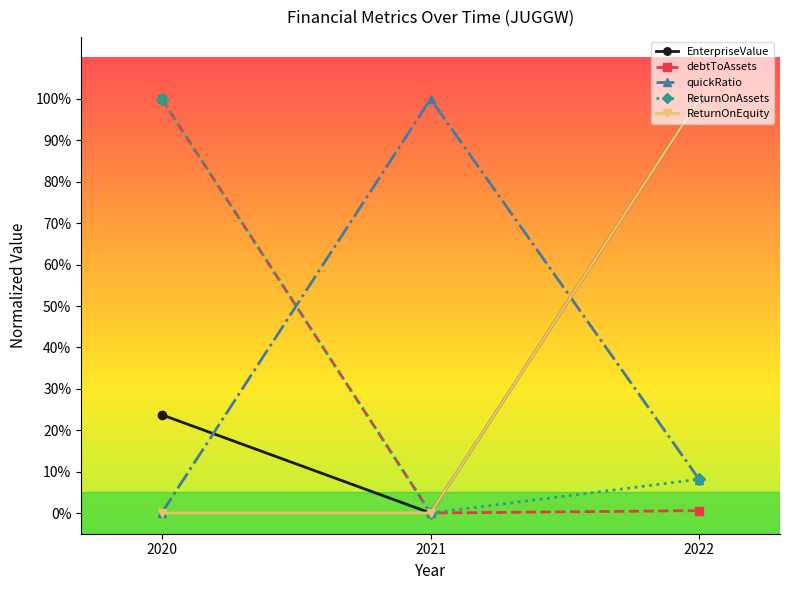

Which category has the lowest value in the ReturnOnEquity series?

2020